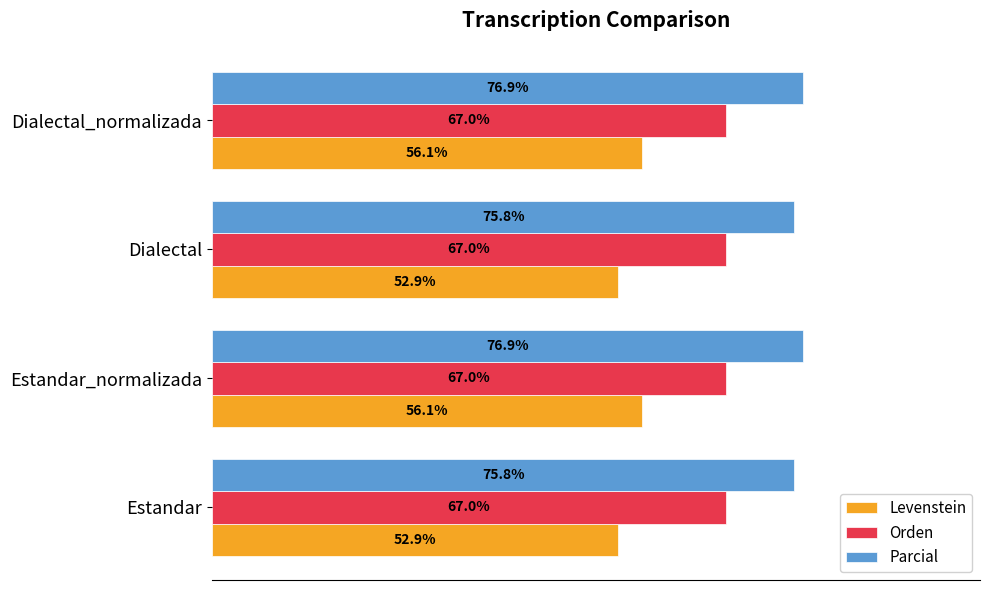

Which series has the widest spread of values?

Levenstein